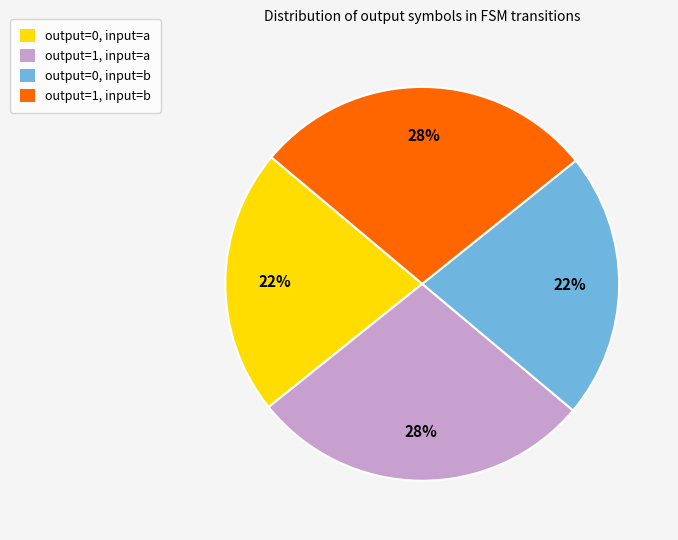

Count the number of slices in the pie.

4